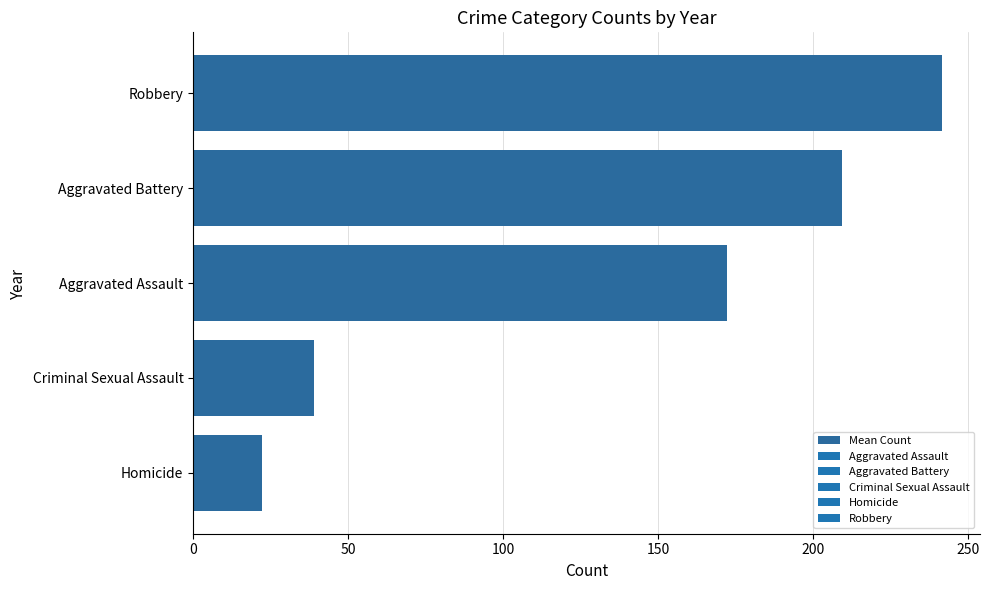

What is the sum of all values?

684.5